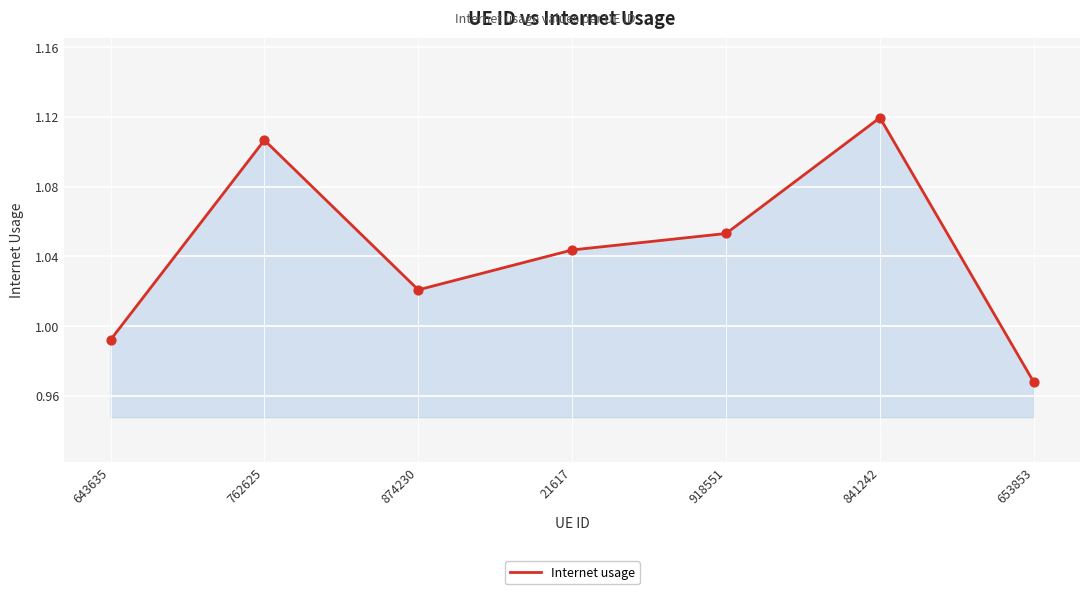

Between 918551 and 874230, which is larger?

918551